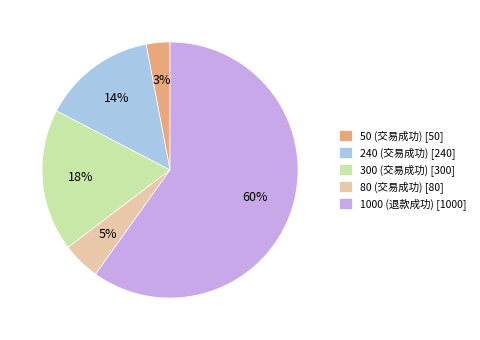

How many slices are in this pie chart?

5